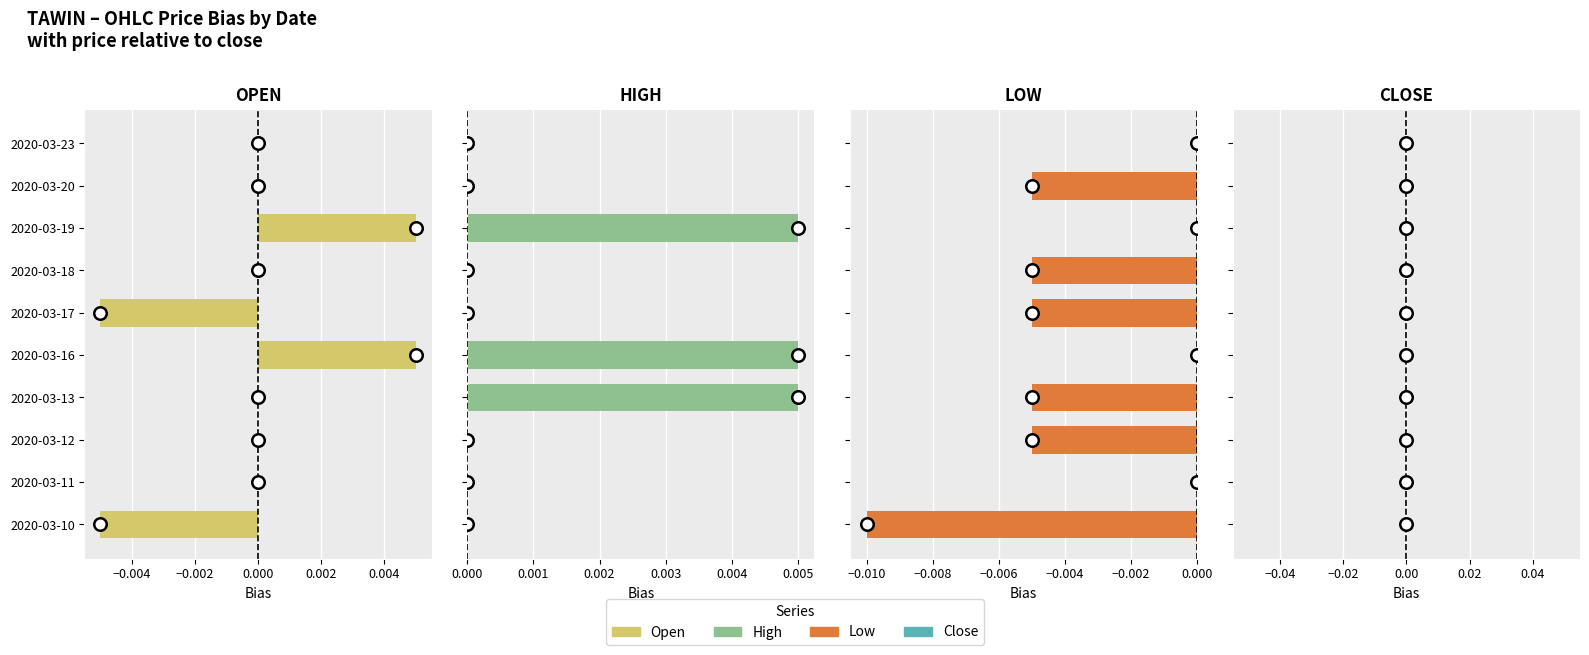

How many values in Low are below zero?

6